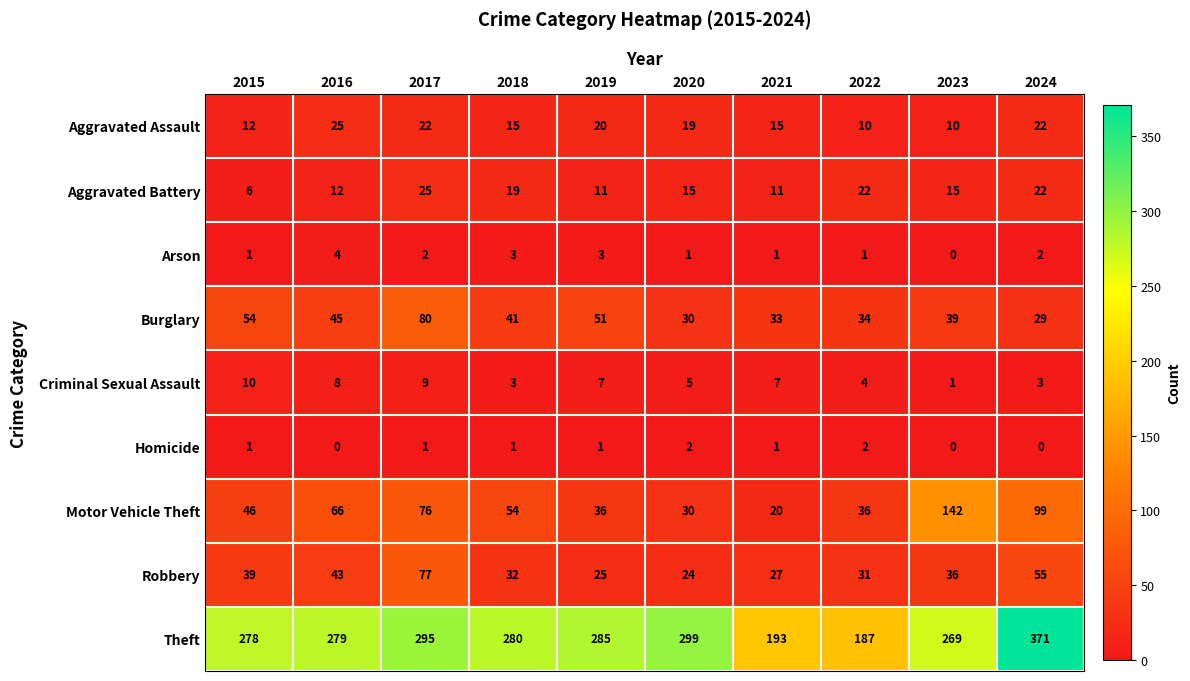

At which category is the sum across all series the highest?

2024